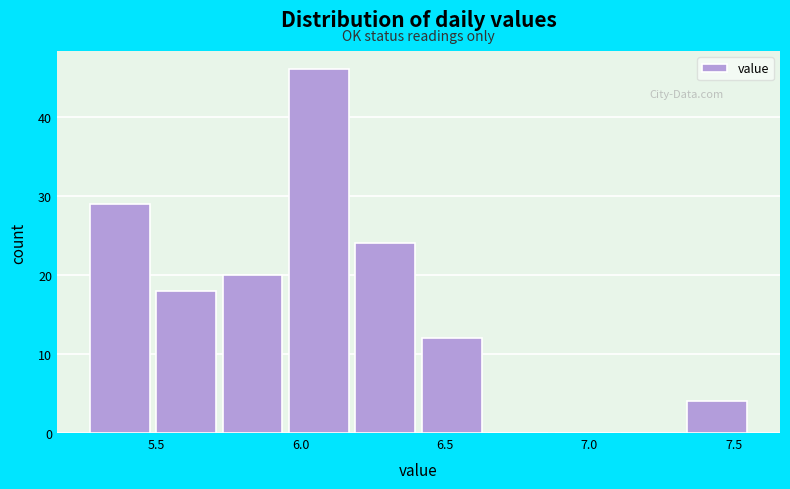

What is the height of the bar covering 5.27 to 5.50 on the x-axis? Neither the bar edges nor the heights are printed on the chart, so give them approximately, as read against the axes.

29